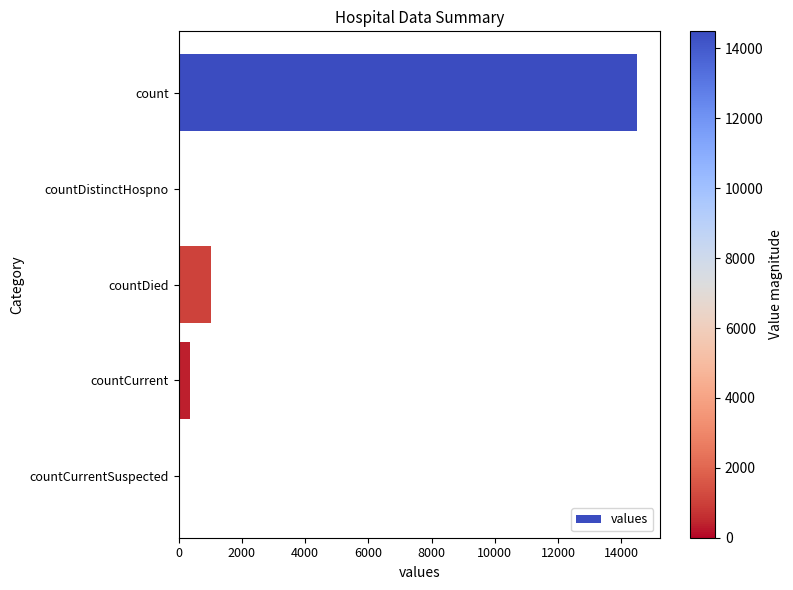

What is the sum of the values at countCurrent and countCurrentSuspected?

345